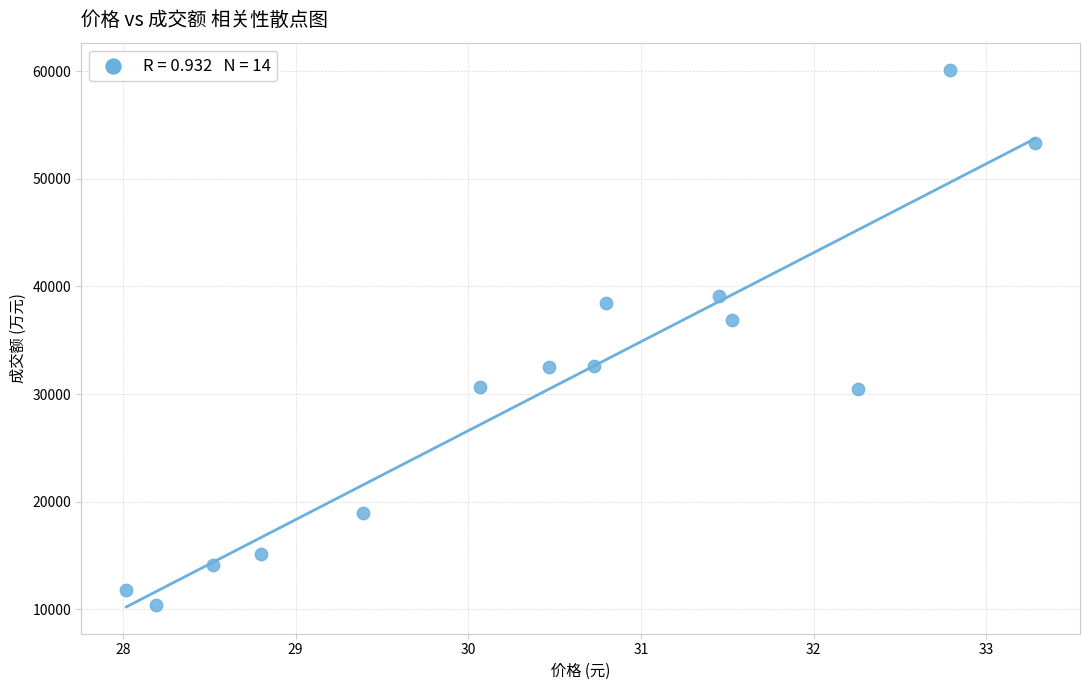

What Y value in the scatter plot is closest to 35256?

36879